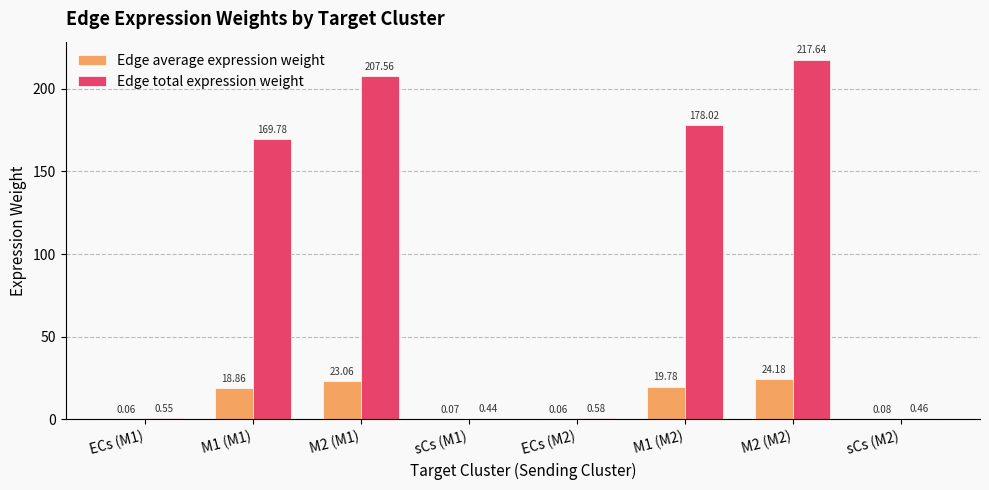

At which category is the sum across all series the highest?

M2 (M2)